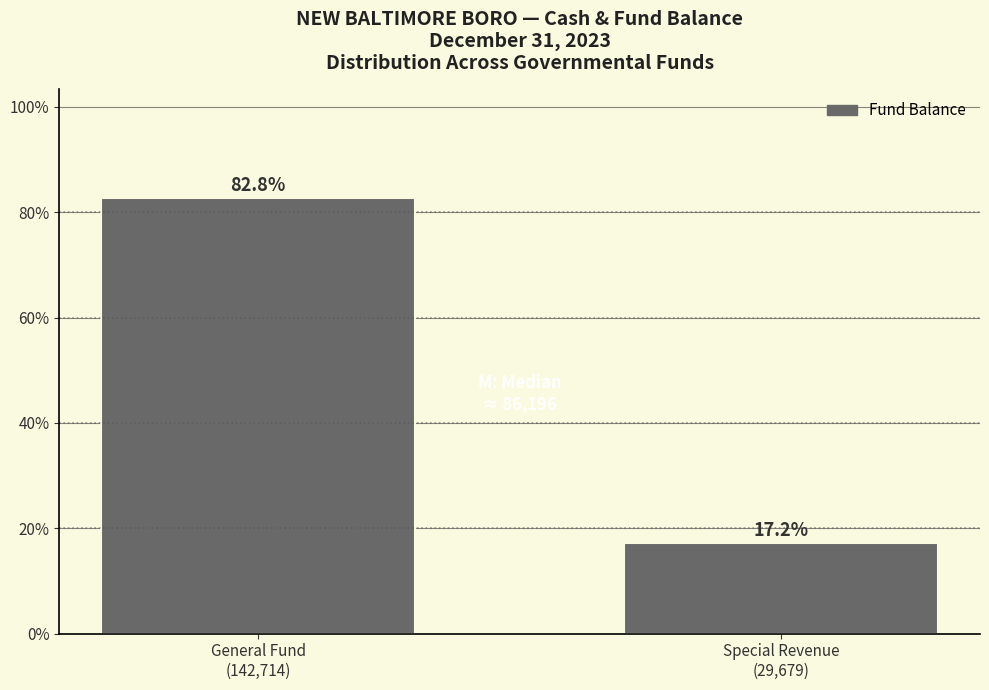

Reading right to left, list all the values displayed in this chart.

17.2	82.8